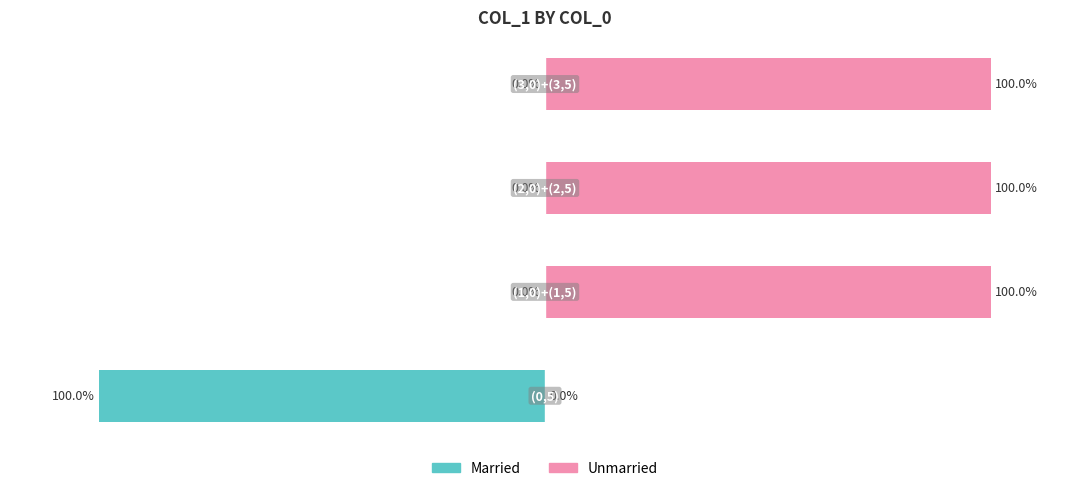

Reading left to right, extract all data points from this chart.

Married: -100	0	0	0
Unmarried: 0	100	100	100